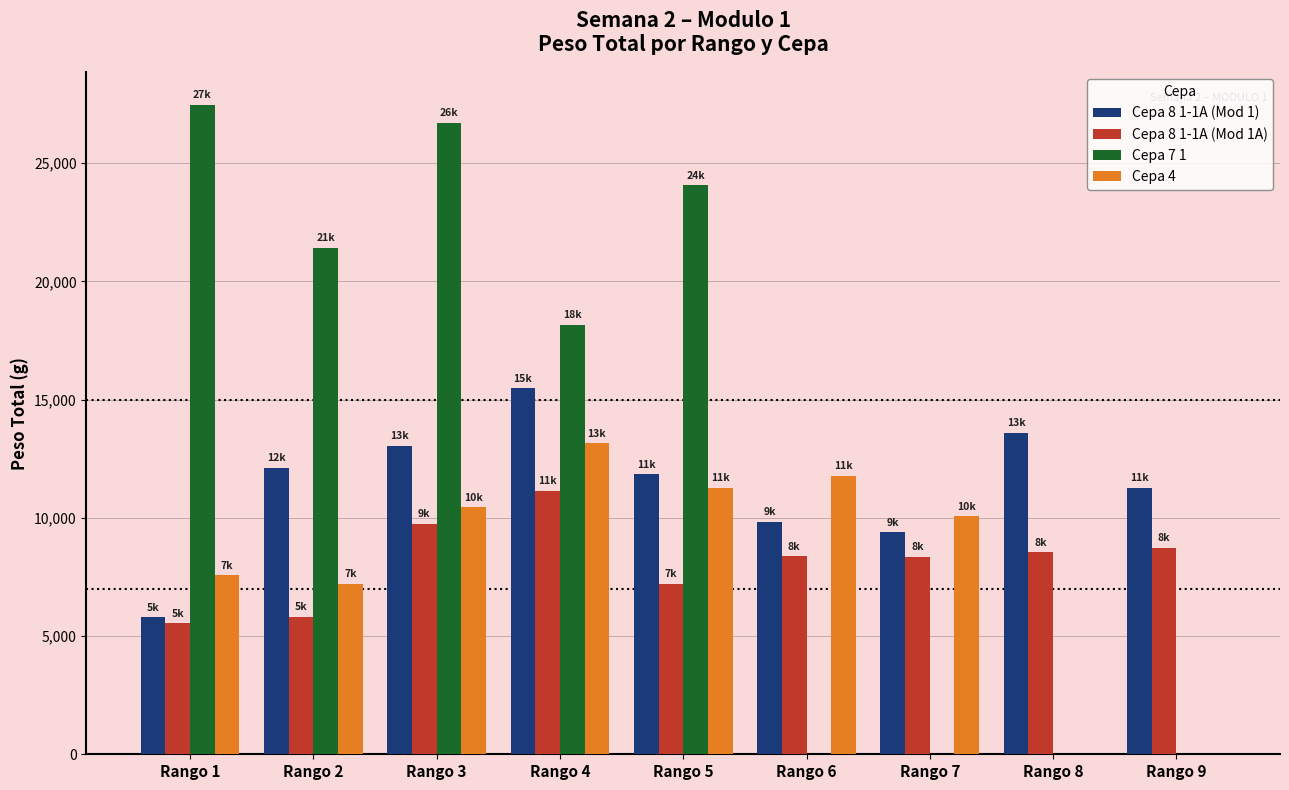

What is the total value across all series at Rango 6?

29958